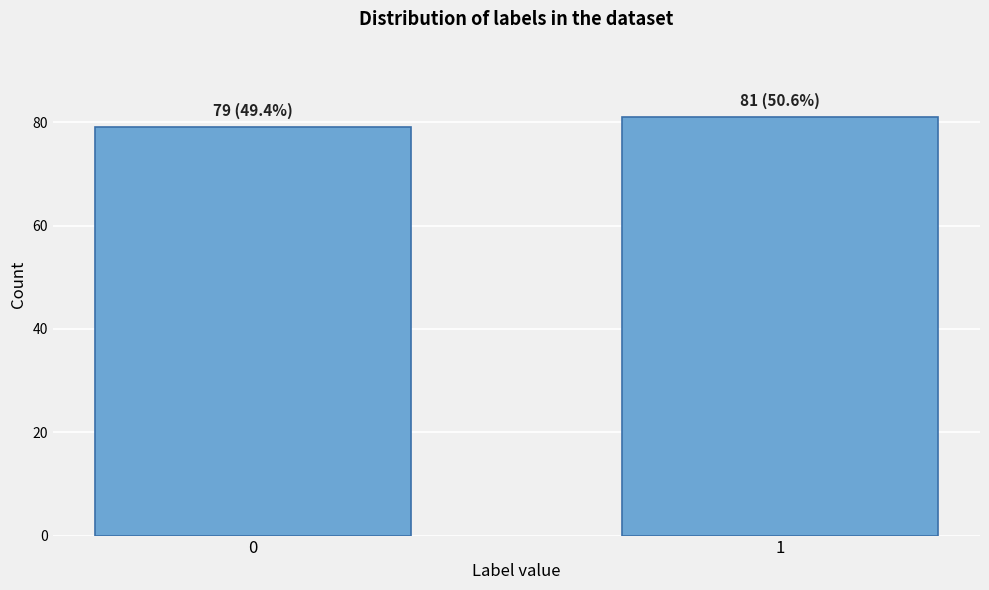

Reading left to right, list all the values displayed in this chart.

79	81